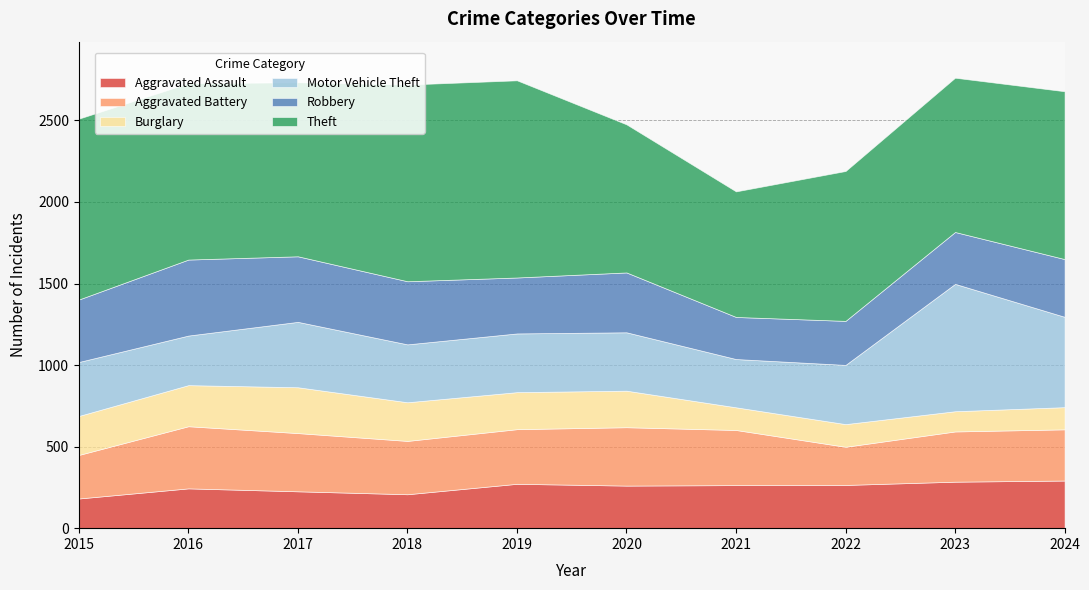

What are all the series names shown in the legend?

Aggravated Assault, Aggravated Battery, Burglary, Motor Vehicle Theft, Robbery, Theft